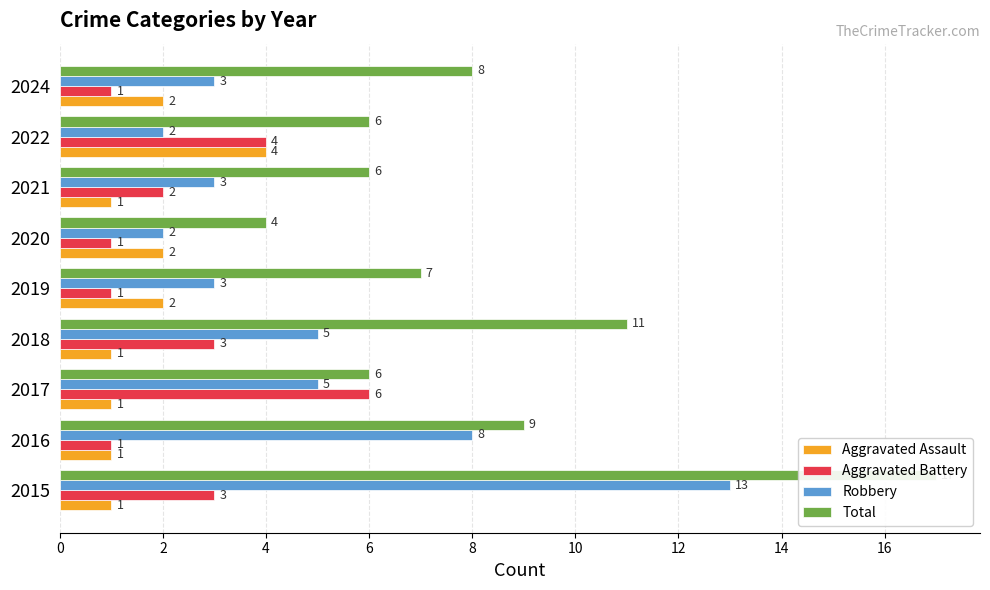

What is the value of the Aggravated Assault bar at the 8th from the left?

4